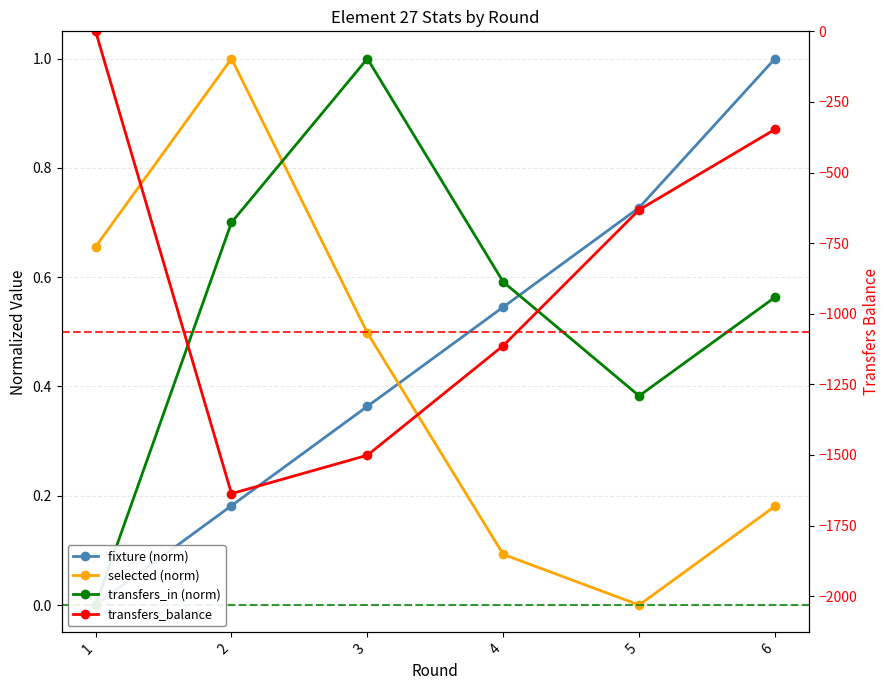

What is the difference between the highest and lowest values at 3?

1502.0